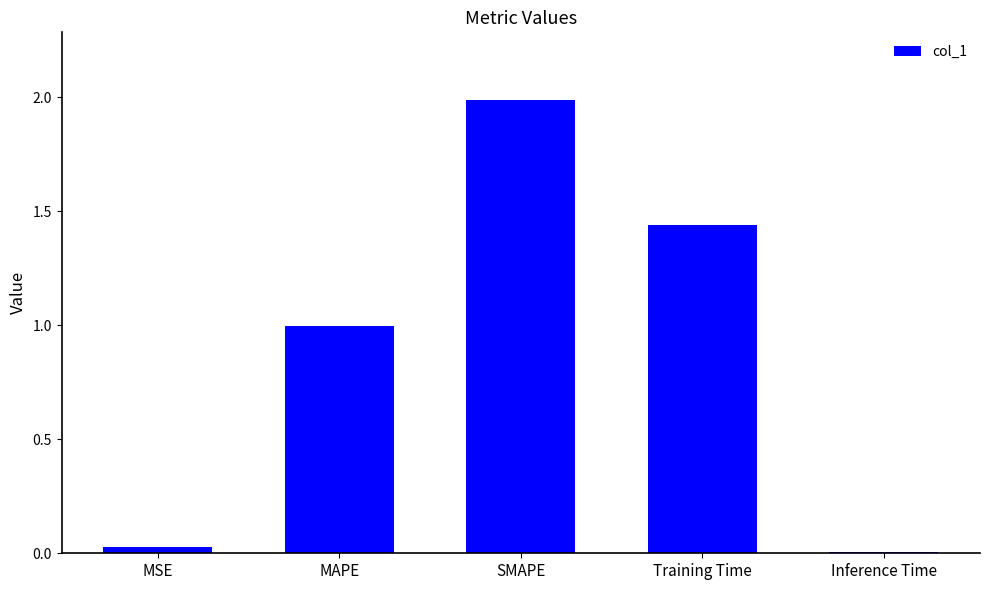

Is it true that the value at MAPE is 1.0?

True